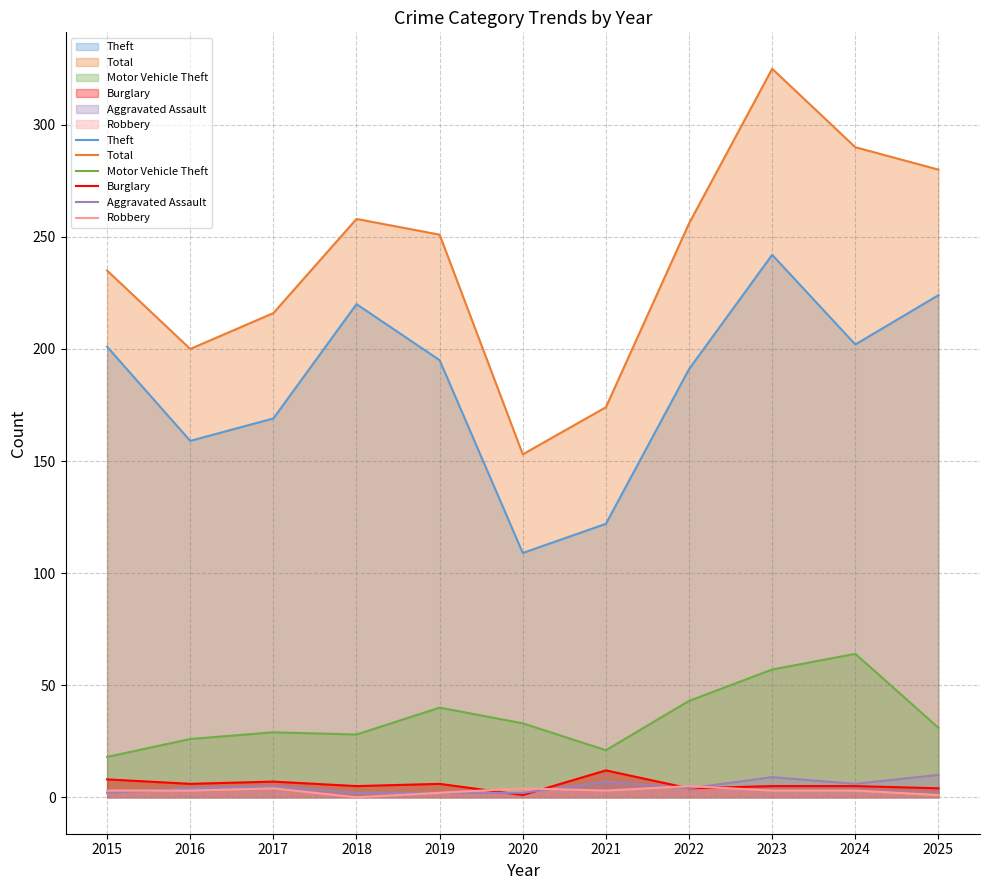

What is the sum of the Motor Vehicle Theft values at 2022 and 2015?

61